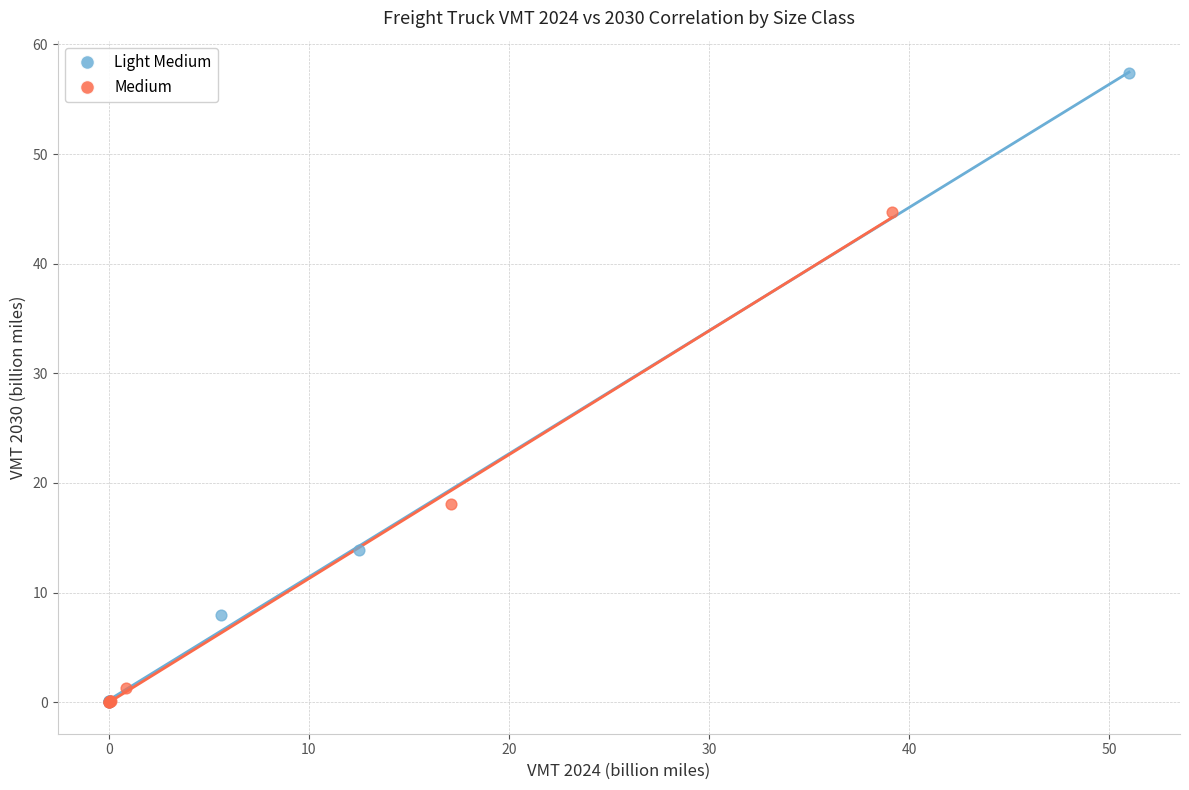

Which series reaches the maximum Y coordinate?

Light Medium